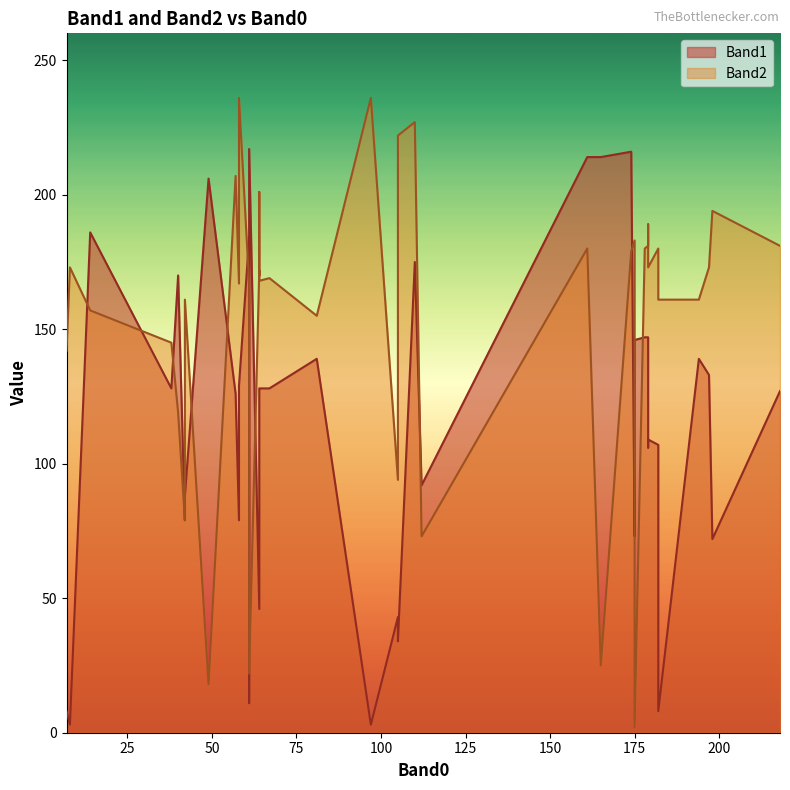

Rank the categories by Band2 value from highest to lowest.

97, 58, 110, 105, 57, 64, 198, 179, 175, 179, 218, 178, 182, 161, 174, 8, 197, 179, 64, 64, 67, 64, 61, 61, 58, 194, 42, 182, 14, 81, 38, 7, 40, 105, 42, 112, 165, 61, 49, 175